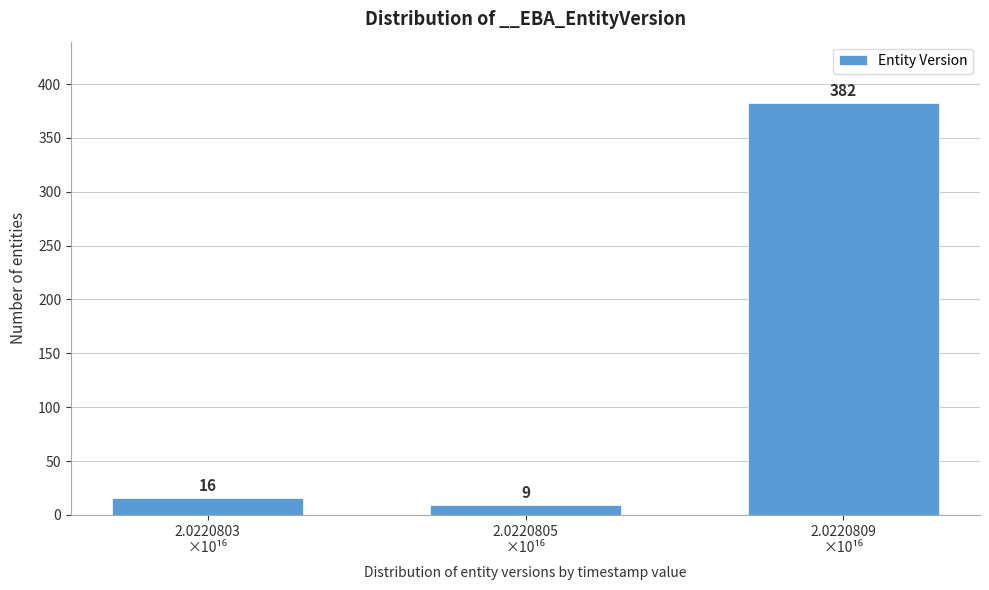

Reading left to right, list all the values displayed in this chart.

16	9	382